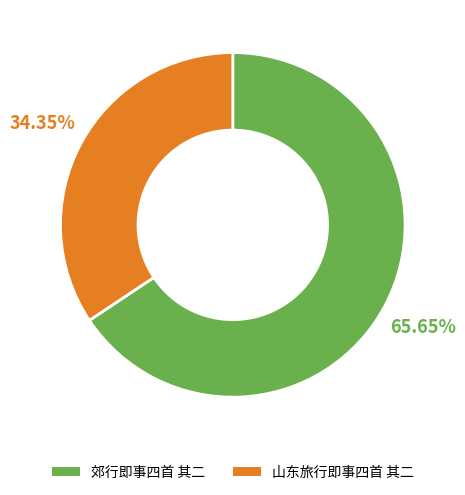

Approximately how many times larger is the value at 山东旅行即事四首 其二 compared to 郊行即事四首 其二?

0.5